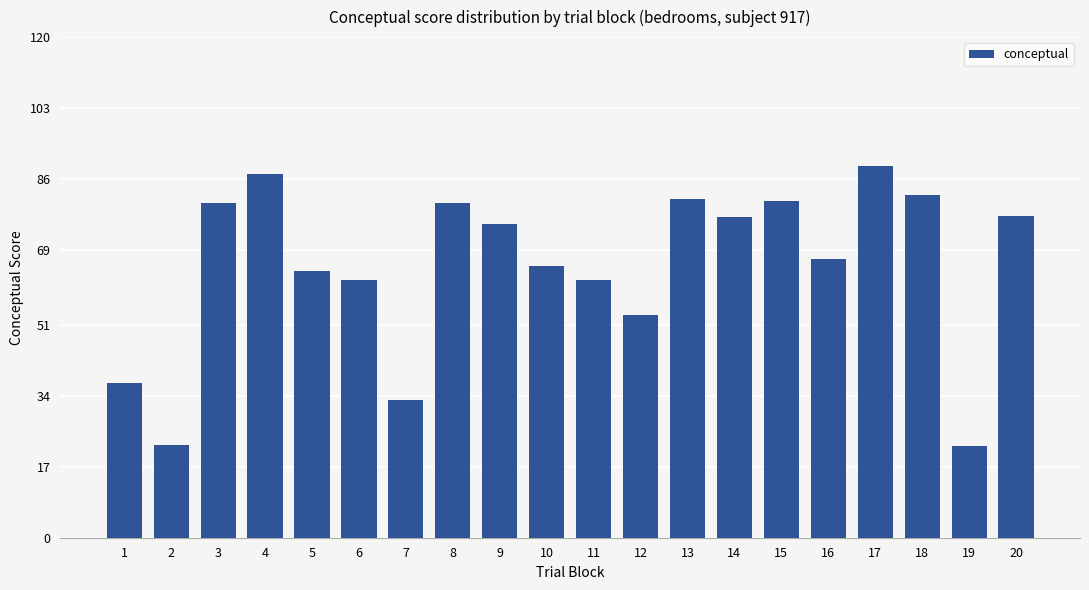

What is the value of the 3rd bar from the left?

80.2